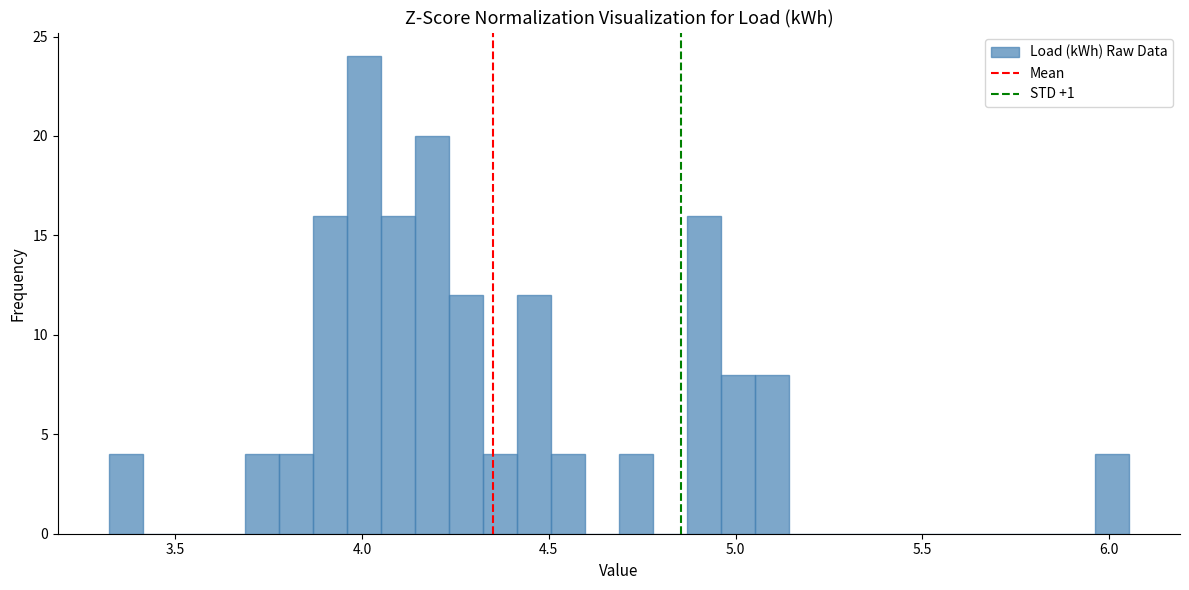

Around what value on the x-axis is the tallest bar? Give the approximate position of its centre, as read against the axis.

4.00